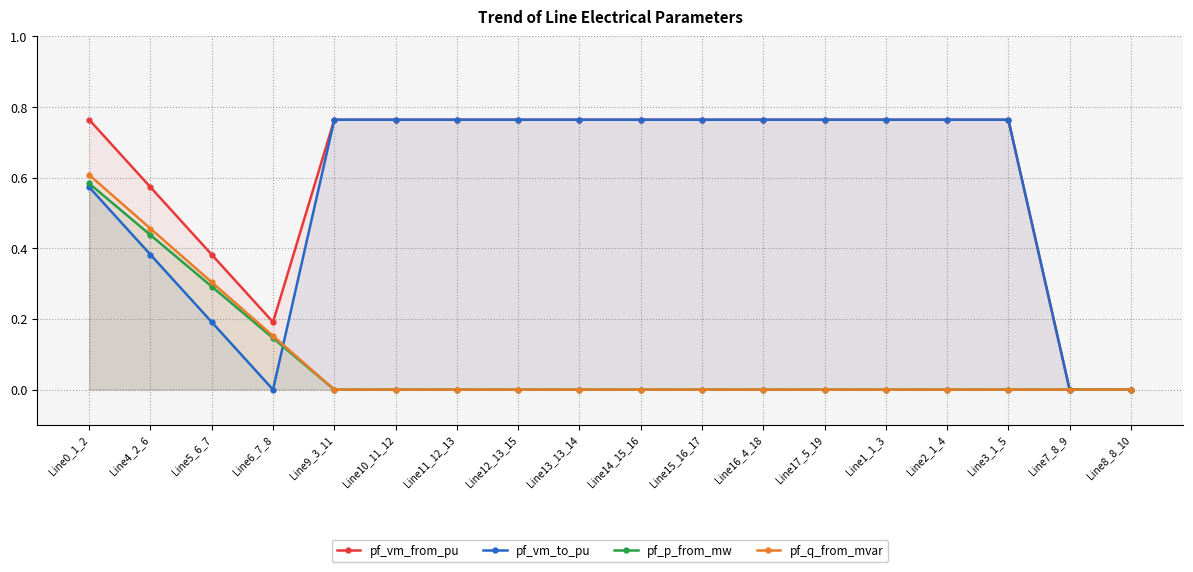

Is it true that pf_vm_to_pu equals 1.3 at Line9_3_11?

False